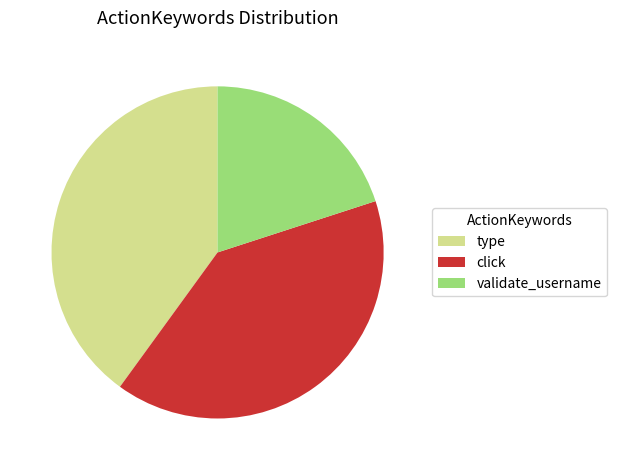

True or false: click accounts for 40% of the total.

True